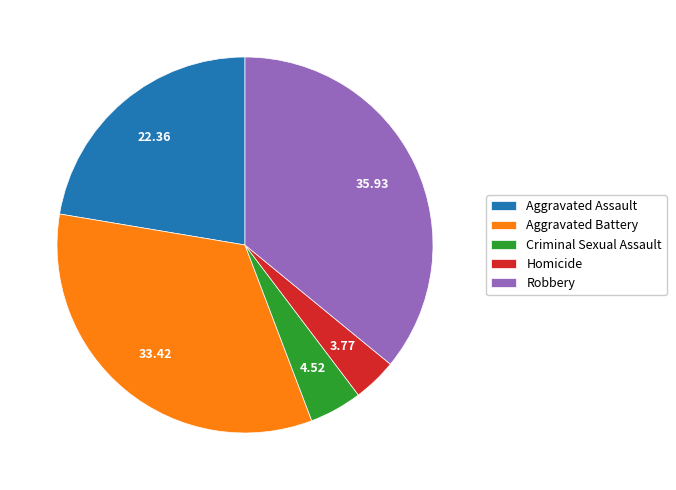

Between Aggravated Assault and Robbery, which is larger?

Robbery